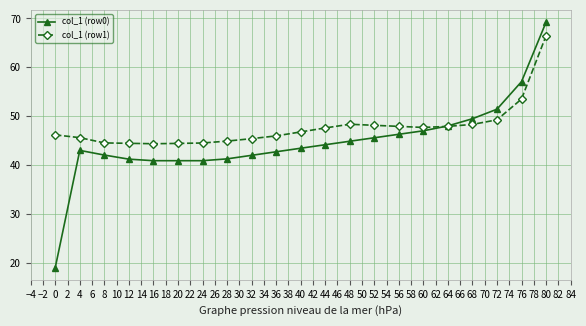

Is it true that col_1 (row1) equals 69.7 at 32?

False